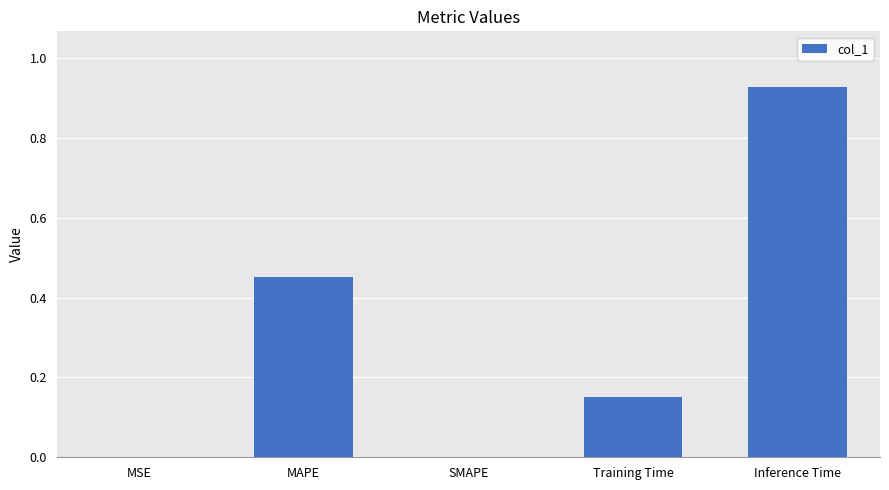

At which category does the chart reach its peak across all series?

Inference Time